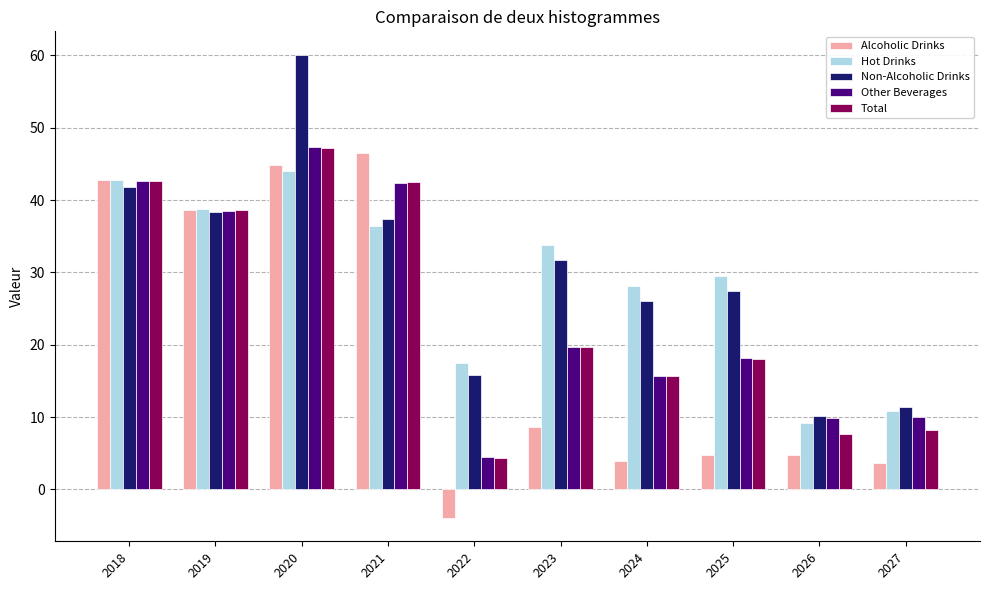

What is the value of the Non-Alcoholic Drinks bar at the 7th from the left?

26.1